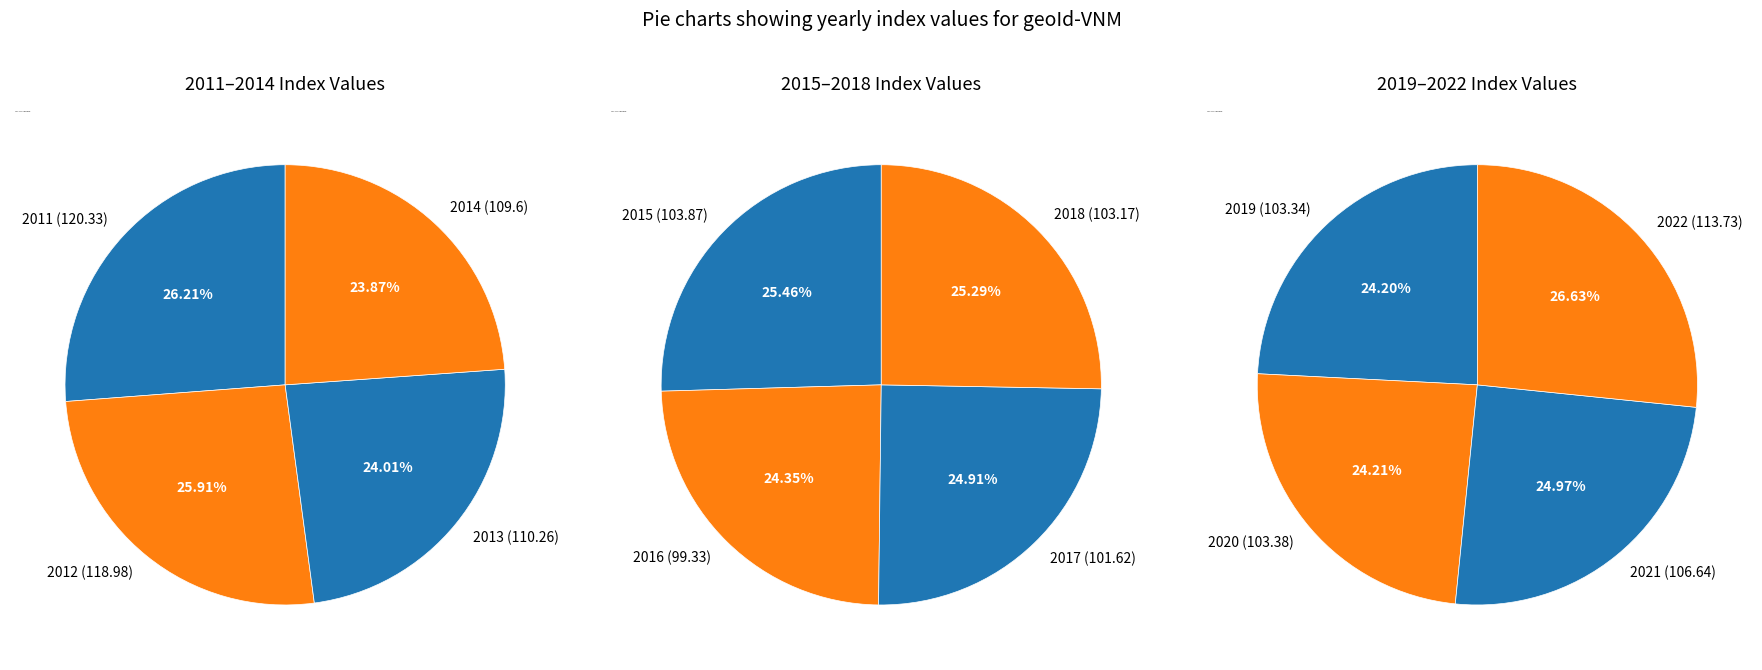

Between 2015 and 2017, which is larger?

2015